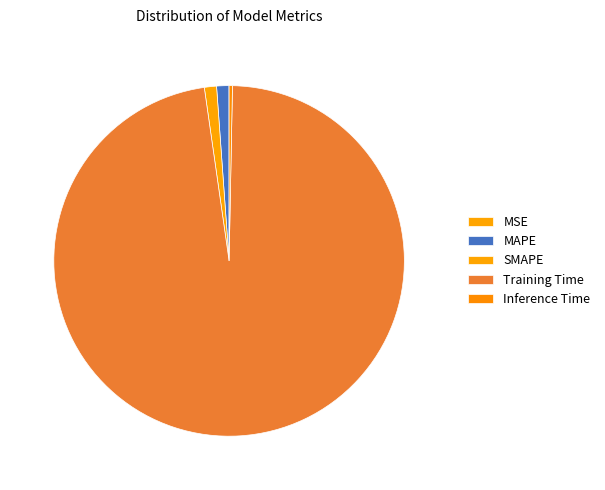

To the nearest percent, what percentage of the pie is Training Time?

97%